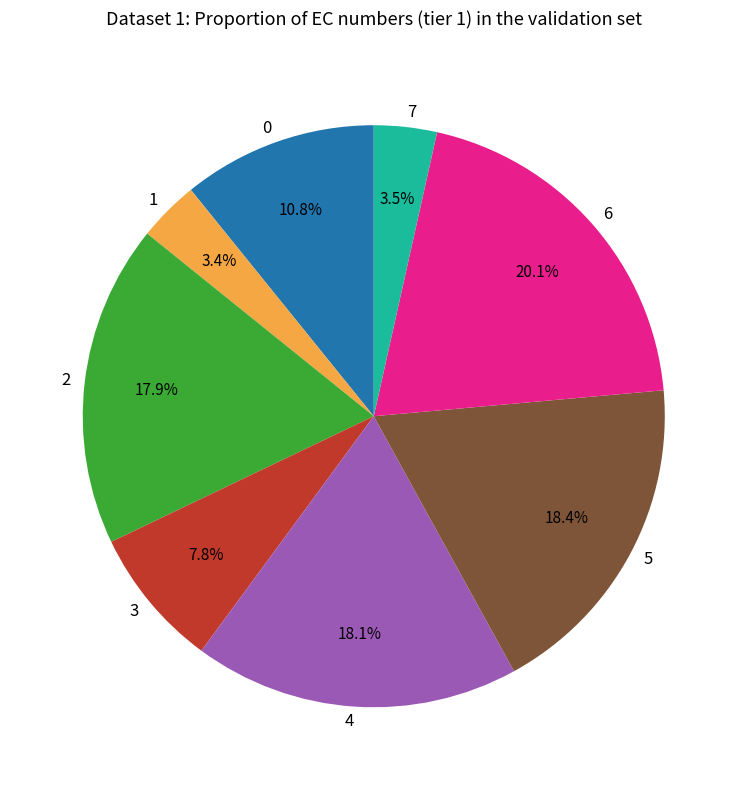

Does any single category account for the majority?

No